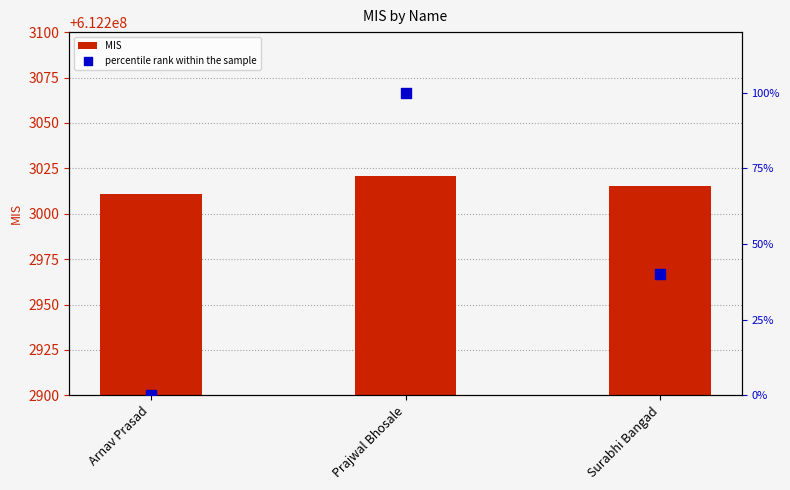

At which category is the sum across all series the highest?

Prajwal Bhosale